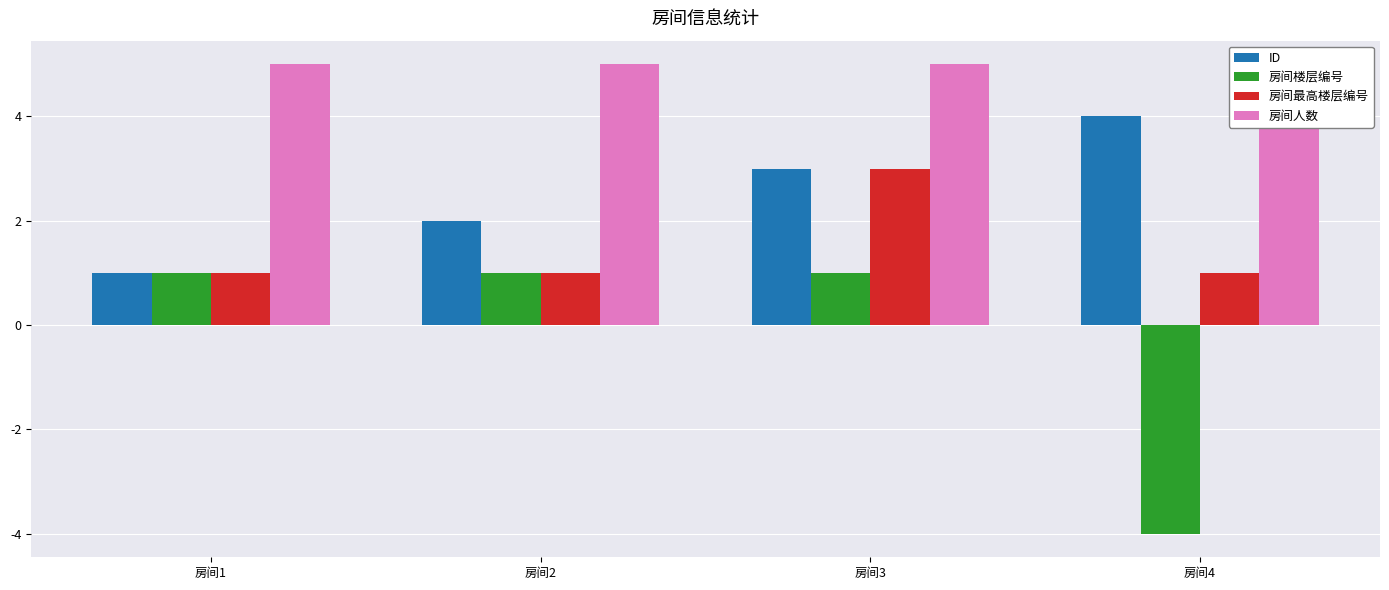

What are all the series names shown in the legend?

ID, 房间楼层编号, 房间最高楼层编号, 房间人数